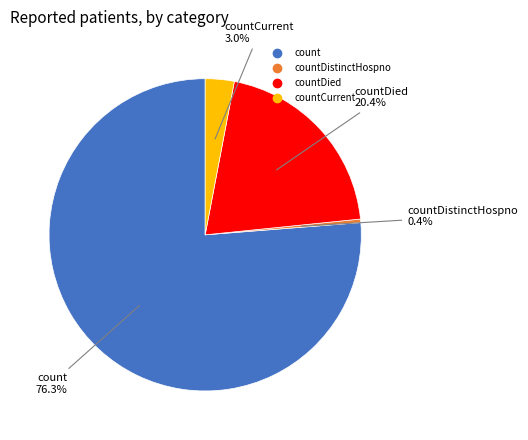

How many slices are in this pie chart?

4